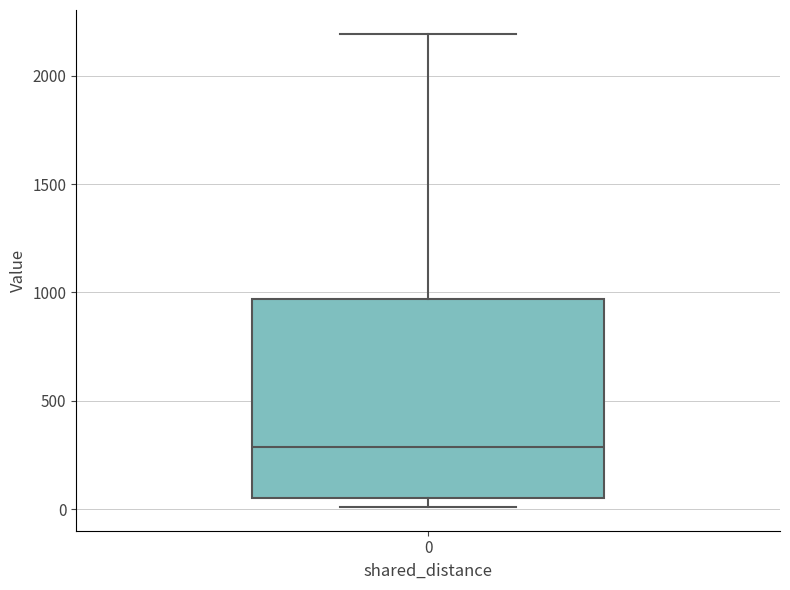

Transcribe this box plot: give where the median line is, the range the box spans, and where the two whiskers end, as read against the y-axis. The values are not printed on the chart, so give them approximately, as read against the axis.

median 300, box 50 to 950, whiskers 0 to 2200